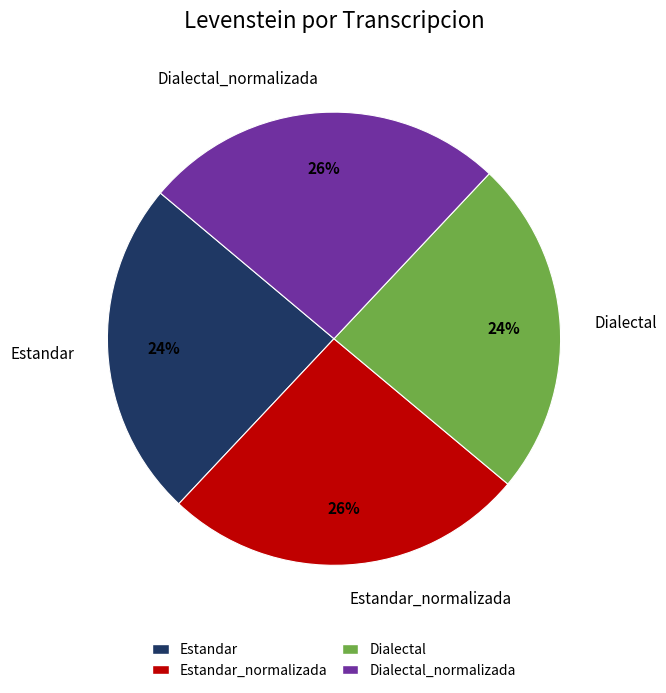

Do Dialectal_normalizada and Estandar_normalizada together represent more than half of the pie?

Yes